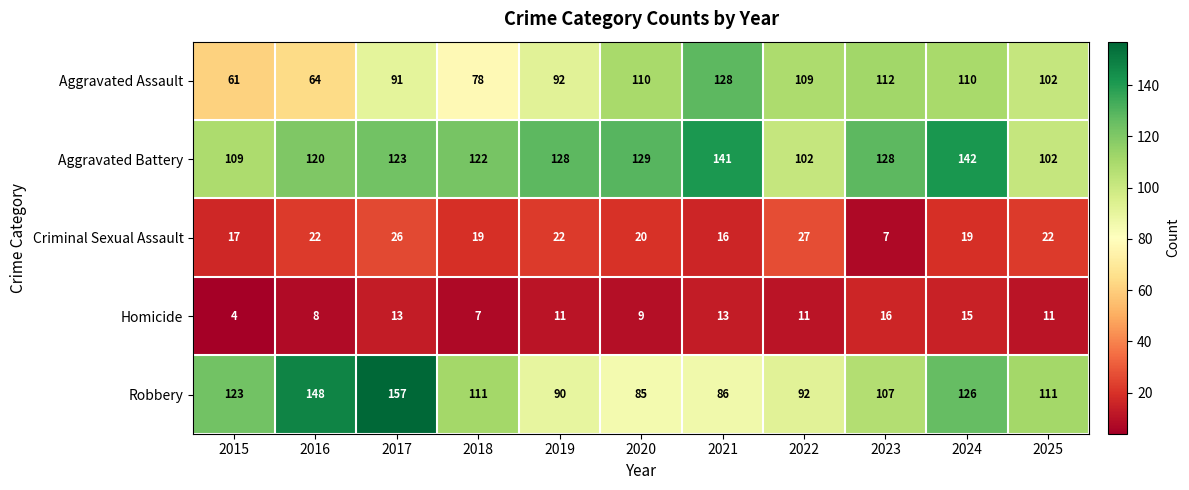

What is the average value of the Homicide series?

11